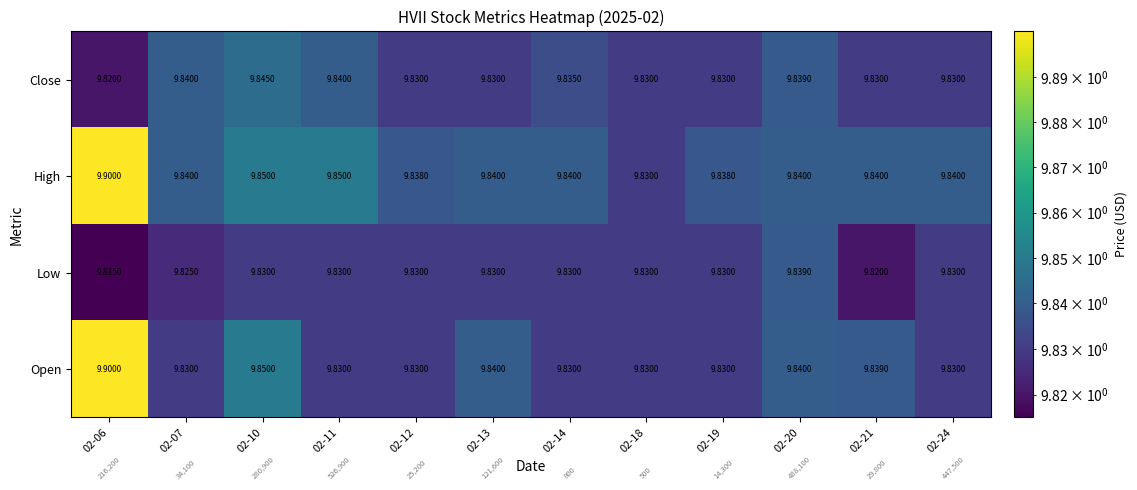

What is the minimum value shown in the chart?

9.8